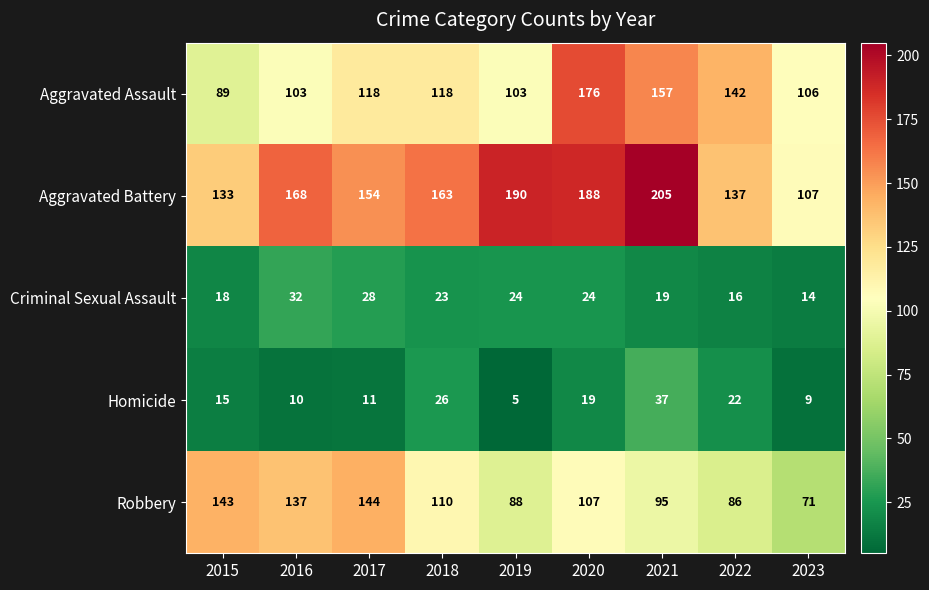

Which category has the highest value in the Aggravated Assault series?

2020